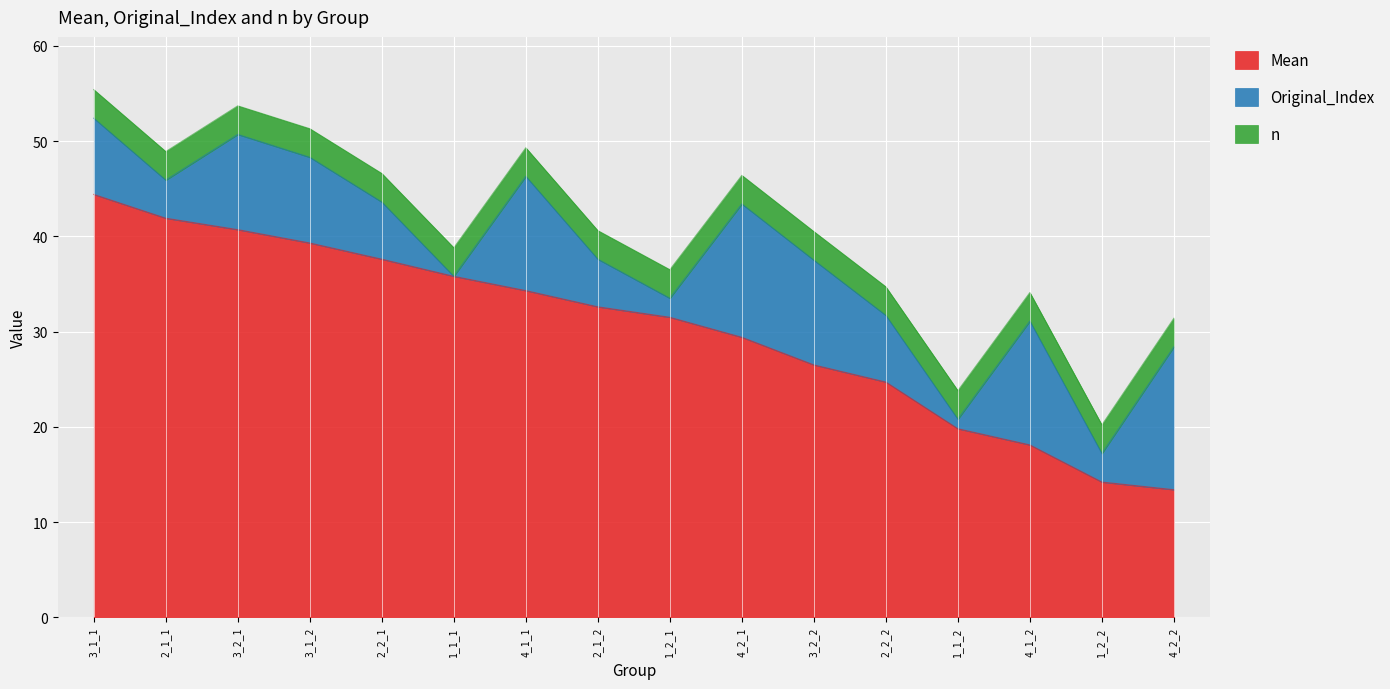

Rank the series by their maximum value, from highest to lowest.

Mean, Original_Index, n